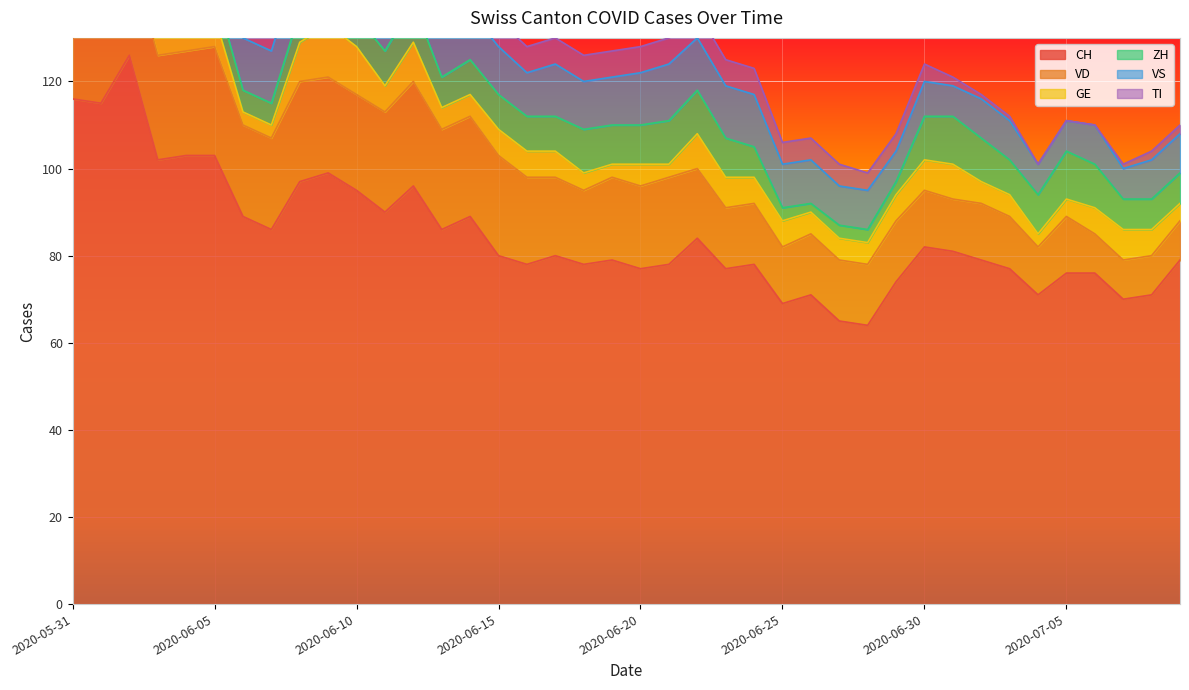

True or false: VD and GE intersect in this chart.

False